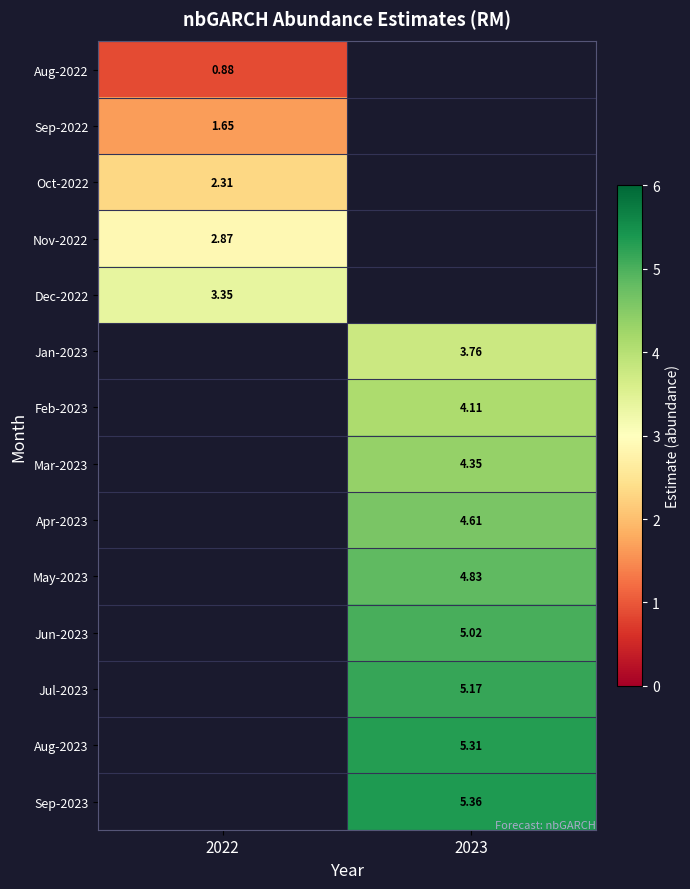

What is the difference between the highest and lowest values at 2022?

2.5